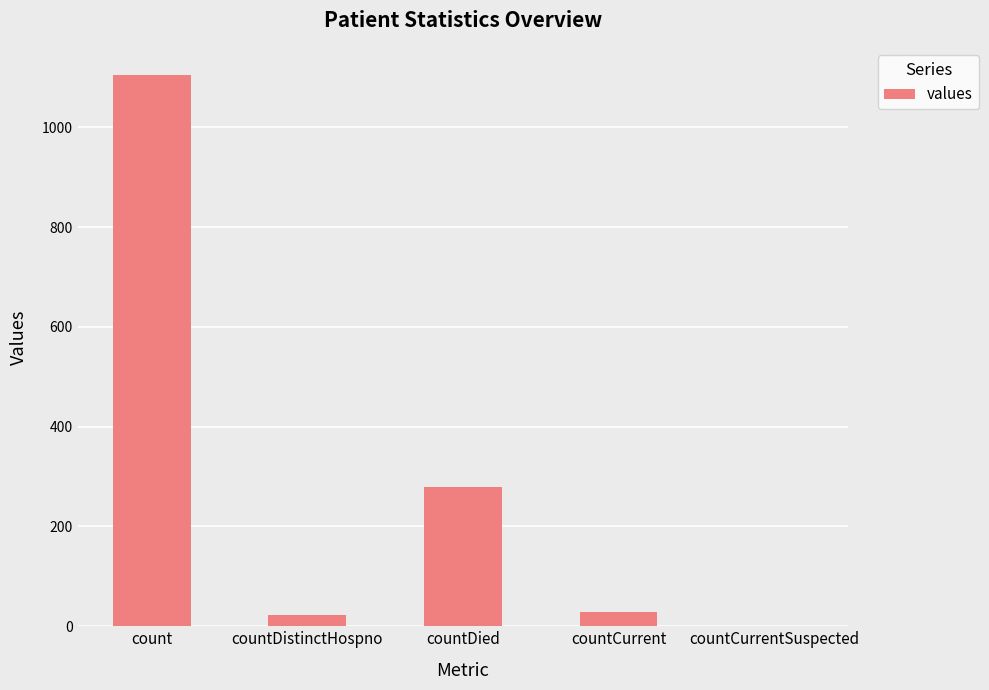

Reading left to right, transcribe all the data shown in this chart.

count=1104	countDistinctHospno=23	countDied=279	countCurrent=29	countCurrentSuspected=0